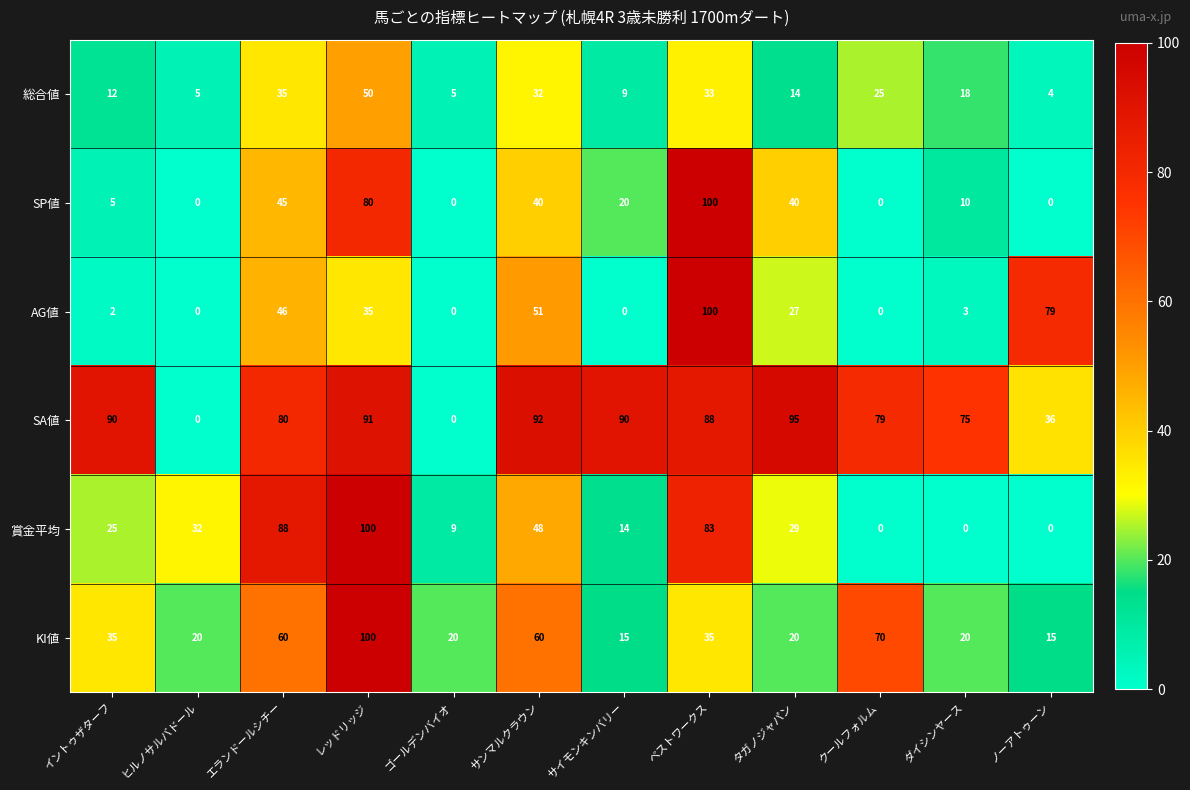

The SA値 series shows 48 at ベストワークス. True or false?

False